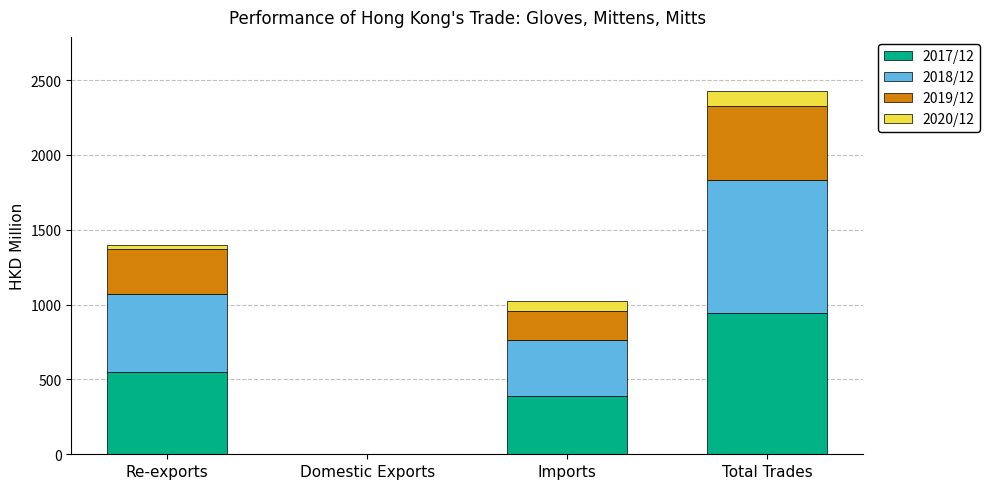

How many categories are shown in the chart?

4